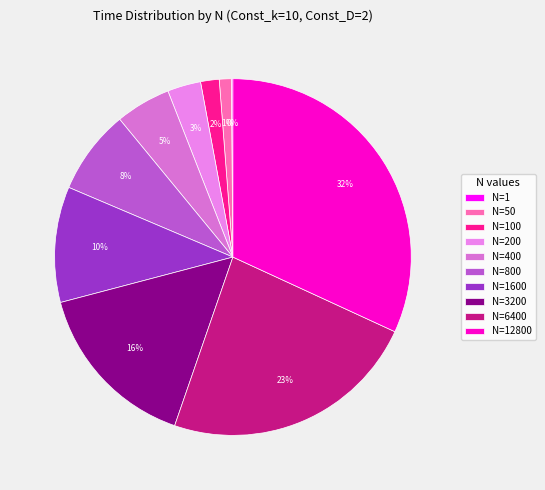

What percentage is the N=100 slice, to the nearest percent?

2%